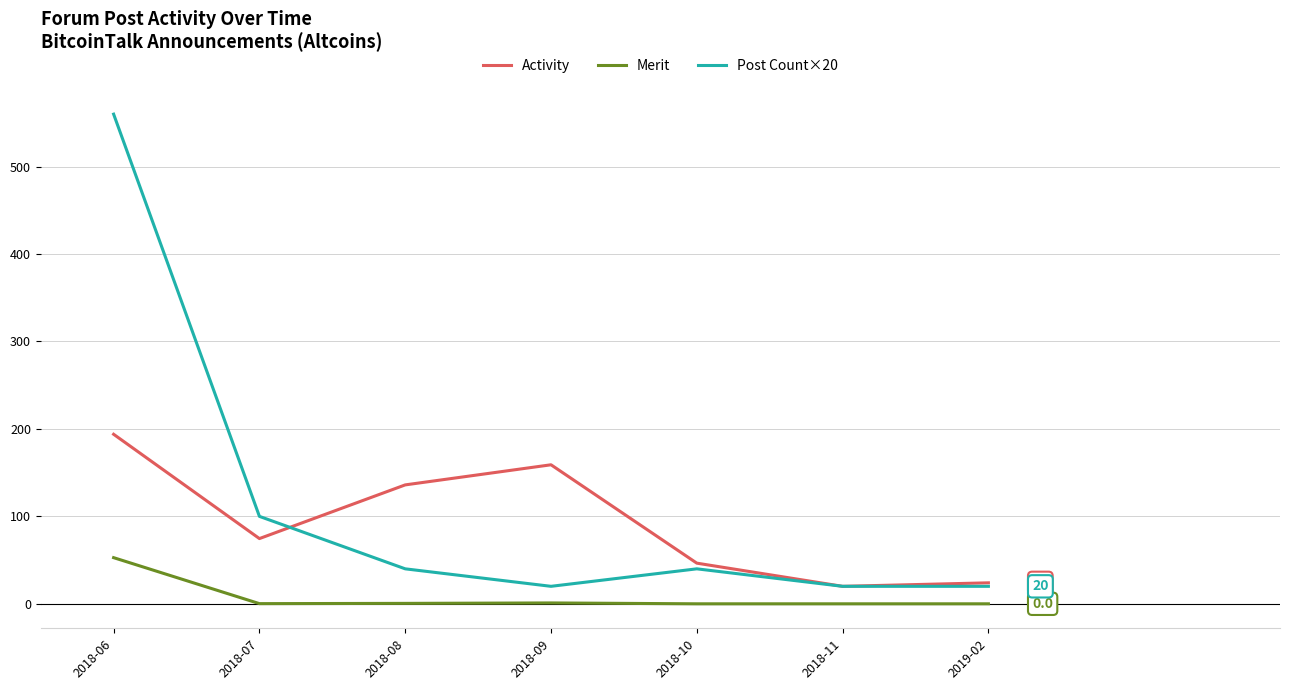

Where does the Activity series first go above 74?

2018-06